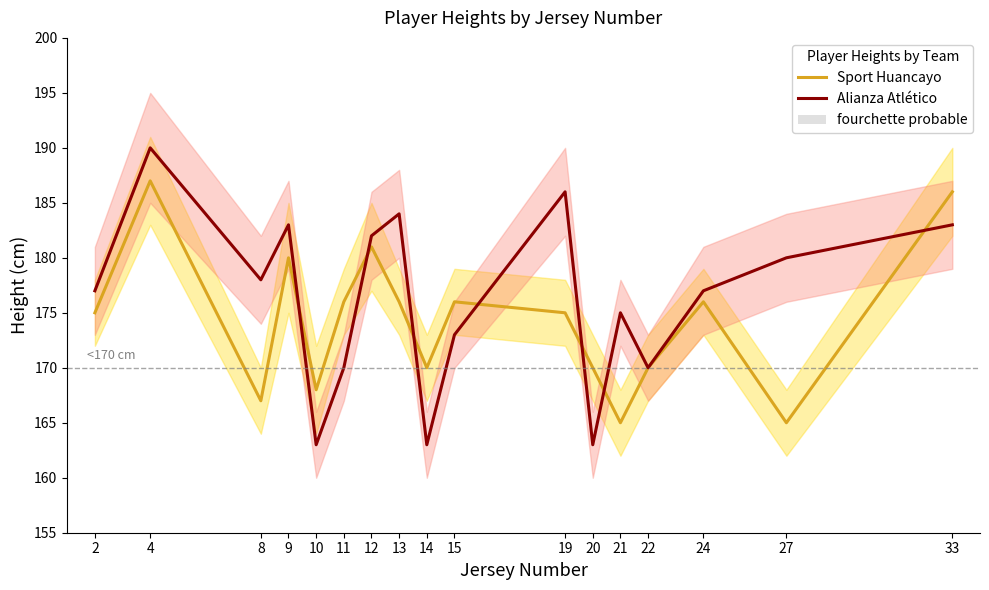

What is the value of the Alianza Atlético point at the 17th from the left?

183